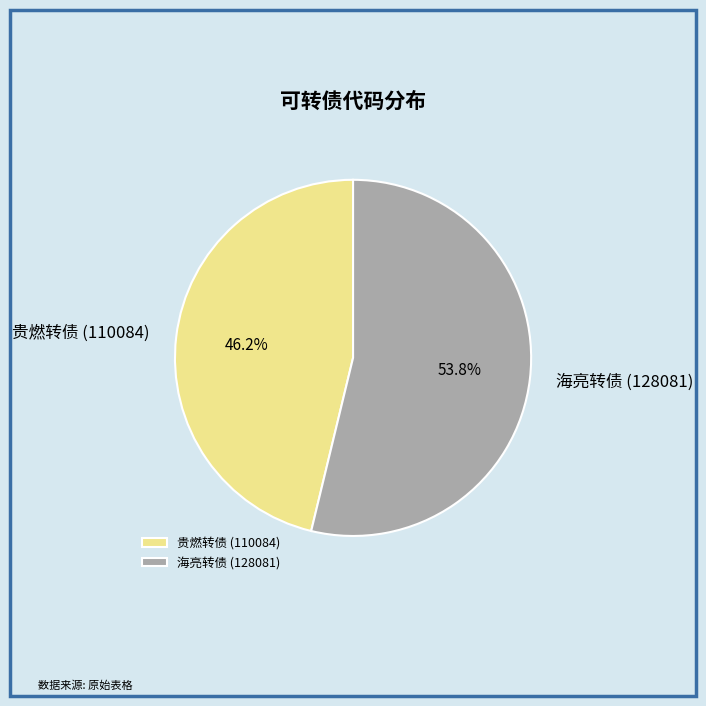

Between 海亮转债 (128081) and 贵燃转债 (110084), which is larger?

海亮转债 (128081)